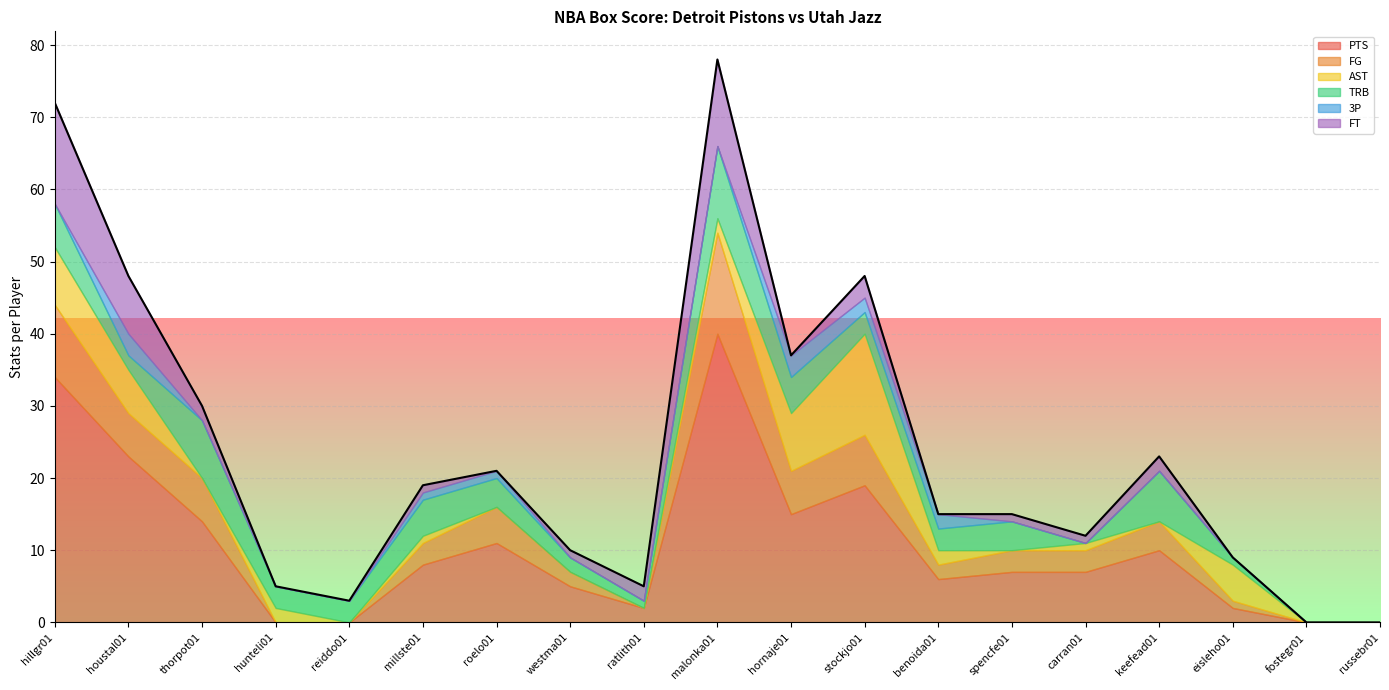

Which series has the largest total across all categories?

PTS